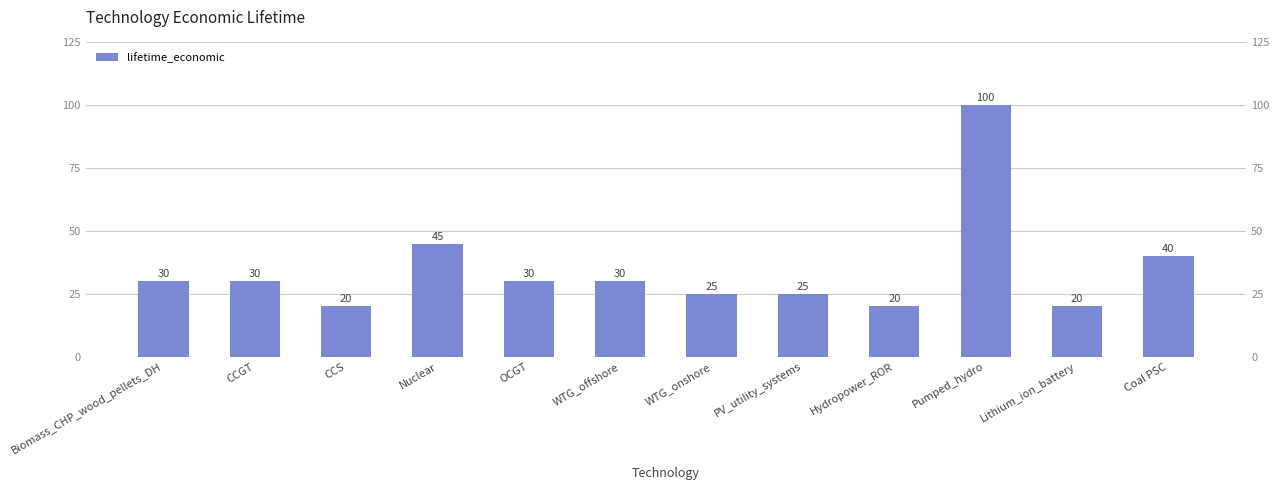

Reading left to right, what are all the values shown in this chart?

30	30	20	45	30	30	25	25	20	100	20	40